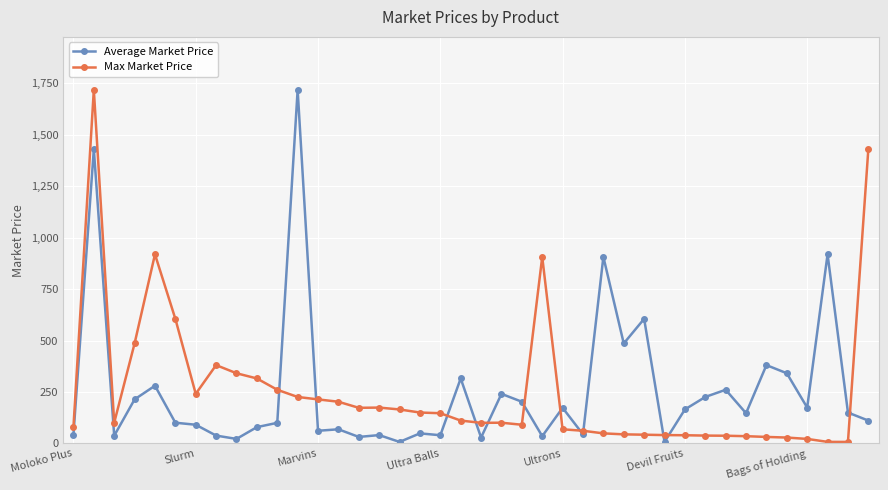

True or false: Average Market Price has more than 1 interior local peaks.

True